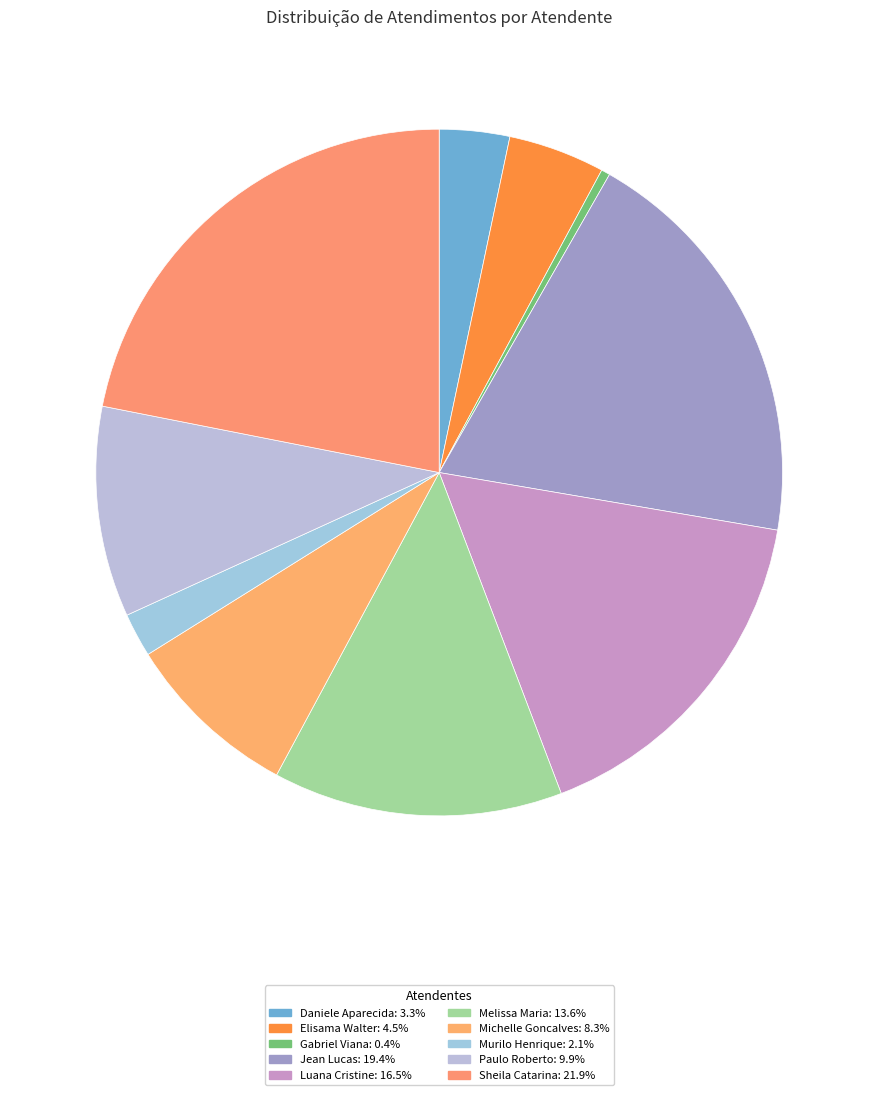

How many segments does this pie chart have?

10